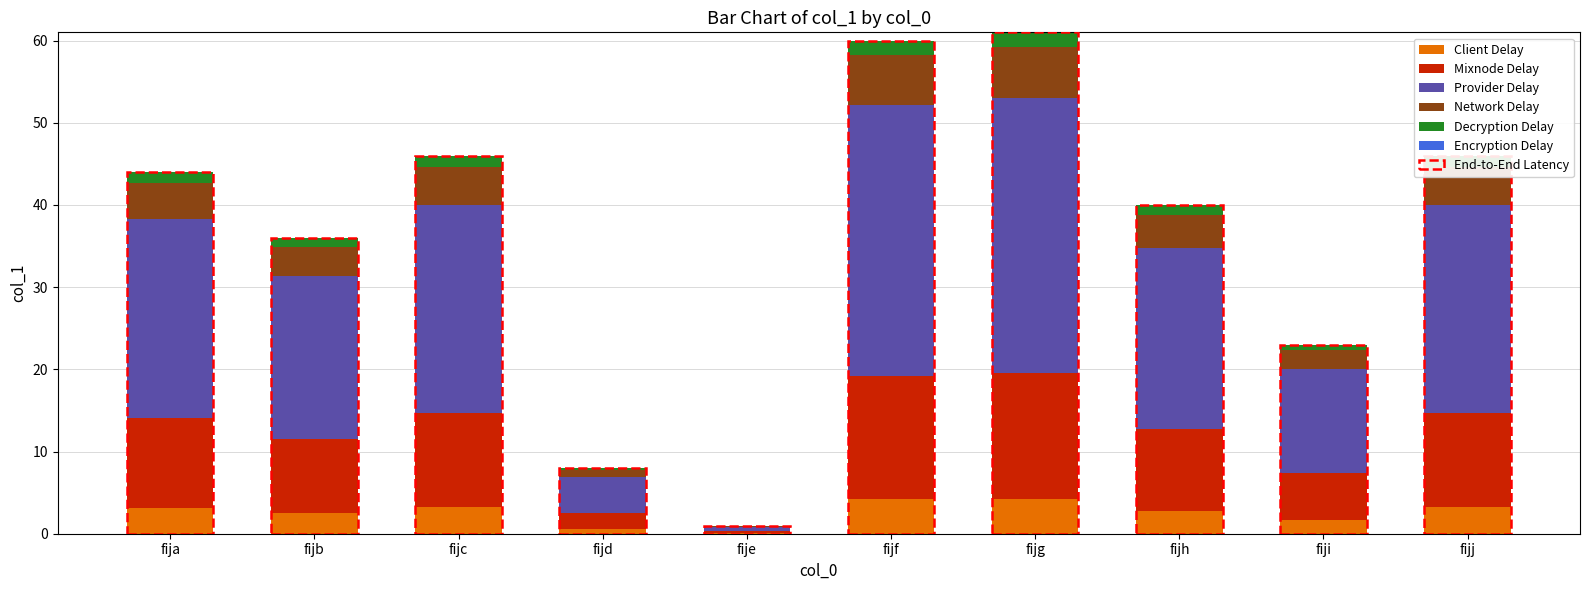

The value at fijj is 6.2. True or false?

False